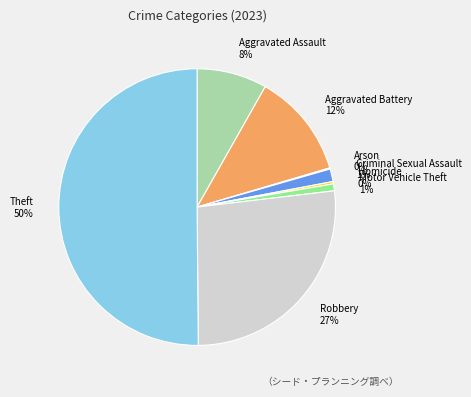

Which category has the biggest portion of the pie?

Theft